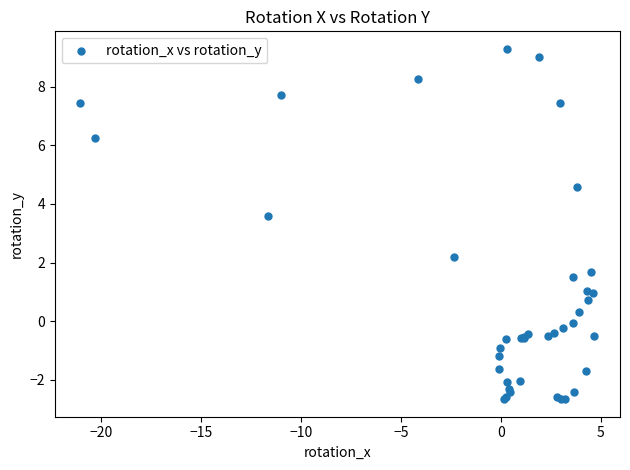

What Y value in the scatter plot is closest to 3?

3.6